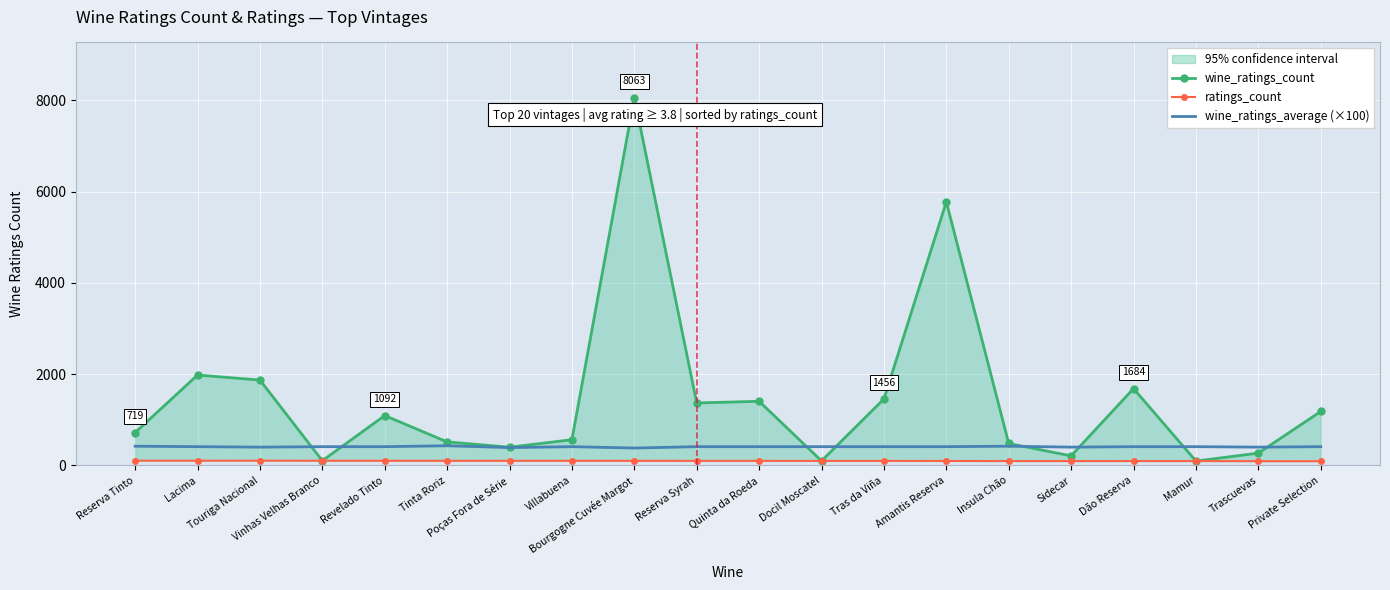

Which series changed the most between Docil Moscatel and Insula Chão?

wine_ratings_count